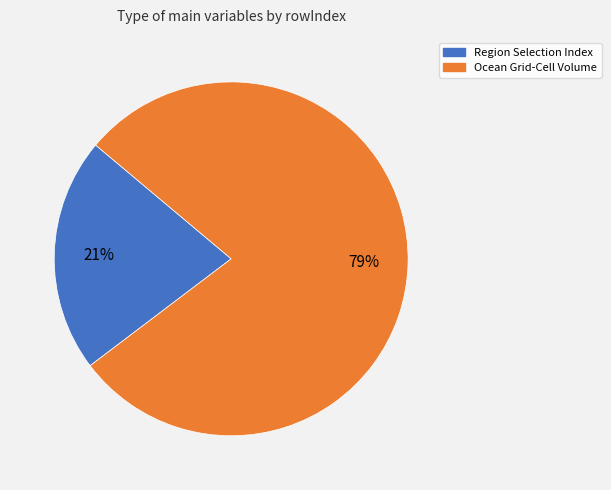

To the nearest percent, what is the combined percentage of Ocean Grid-Cell Volume and Region Selection Index?

100%